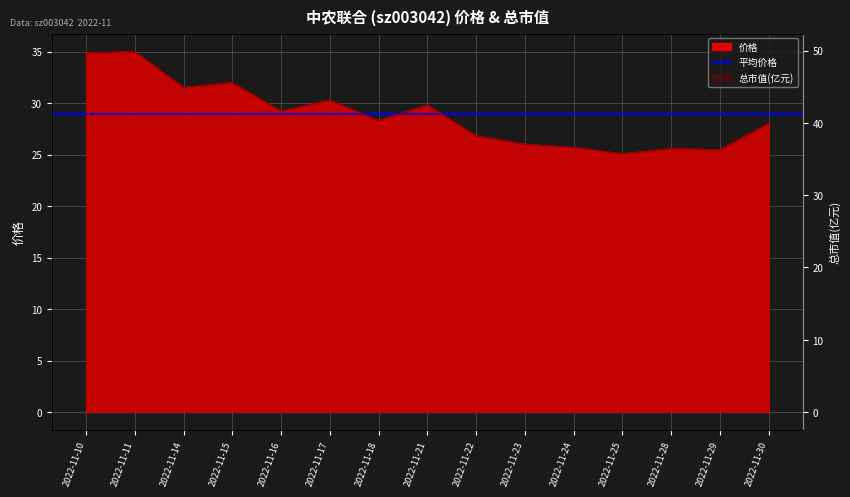

True or false: 总市值(亿元) and 价格 cross at least once.

False